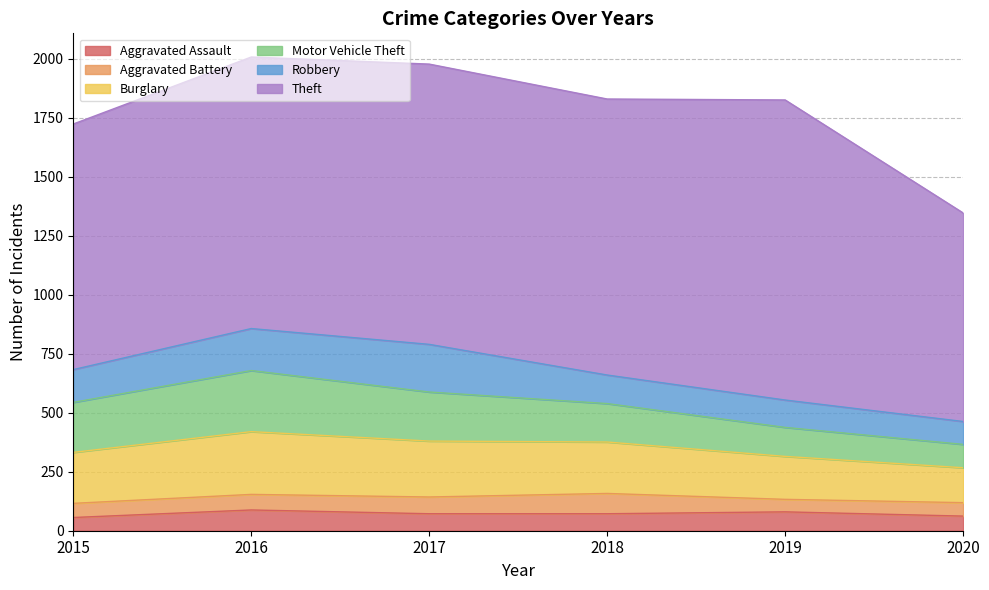

True or false: Motor Vehicle Theft and Burglary intersect in this chart.

False